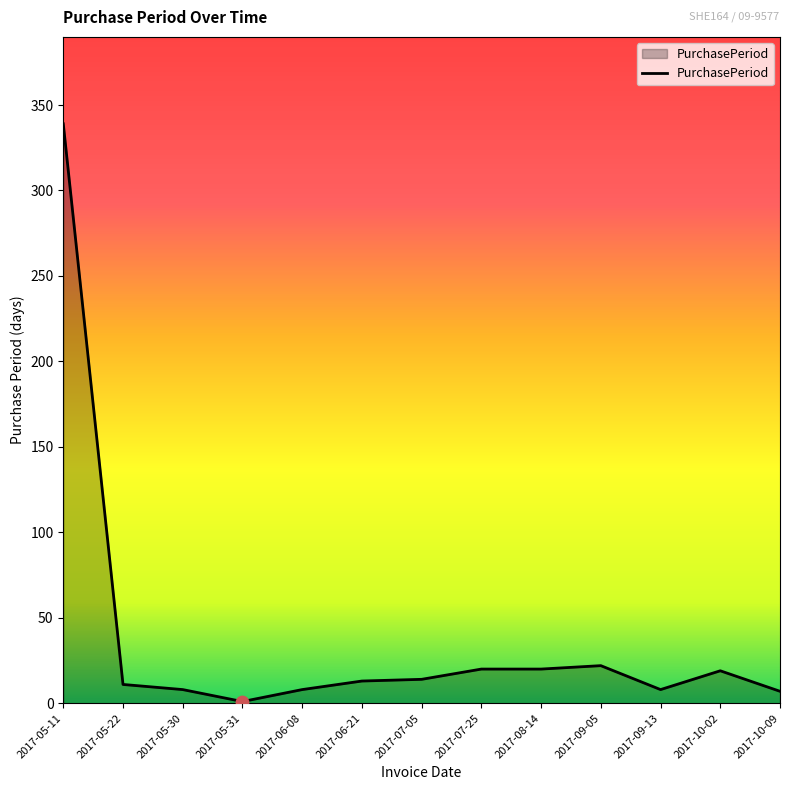

What is the change in value from 2017-05-22 to 2017-10-09?

-4